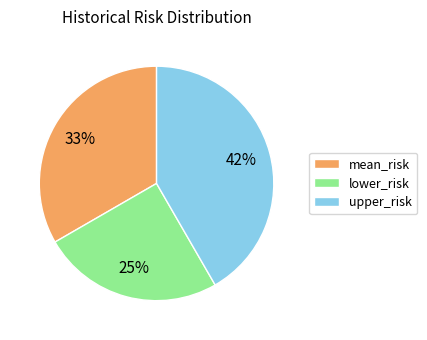

Do mean_risk and lower_risk together represent more than half of the pie?

Yes